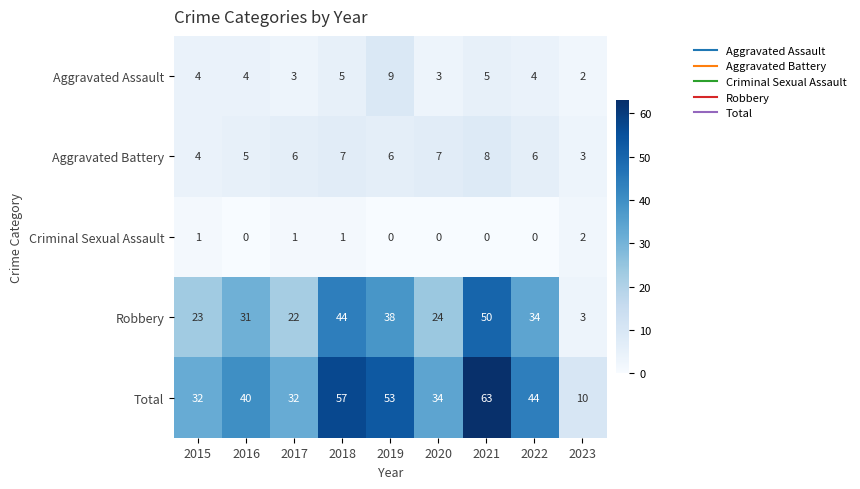

What is the difference between the maximum and minimum values in the Aggravated Battery series?

5